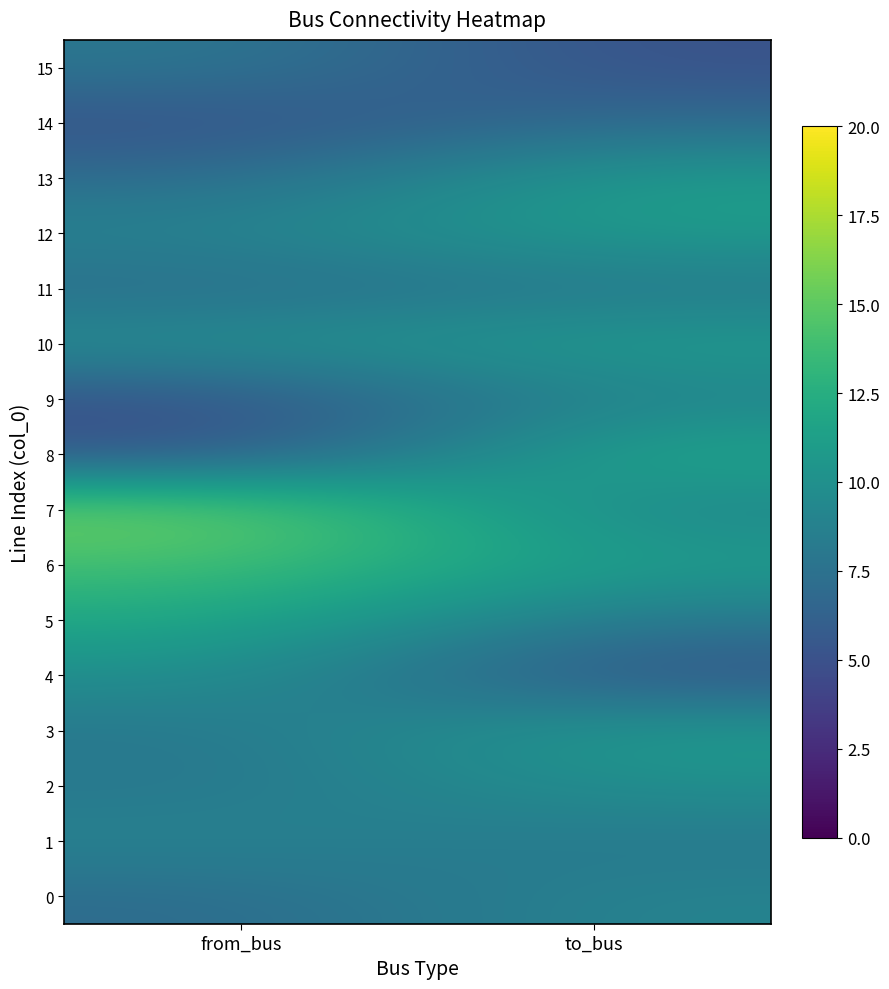

Reading left to right, transcribe all the data shown in this chart.

0: from_bus=7	to_bus=9
1: from_bus=9	to_bus=8
2: from_bus=8	to_bus=10
3: from_bus=8	to_bus=11
4: from_bus=10	to_bus=5
5: from_bus=12	to_bus=8
6: from_bus=14	to_bus=11
7: from_bus=16	to_bus=9
8: from_bus=5	to_bus=12
9: from_bus=5	to_bus=9
10: from_bus=10	to_bus=11
11: from_bus=7	to_bus=8
12: from_bus=9	to_bus=11
13: from_bus=7	to_bus=11
14: from_bus=5	to_bus=7
15: from_bus=8	to_bus=5